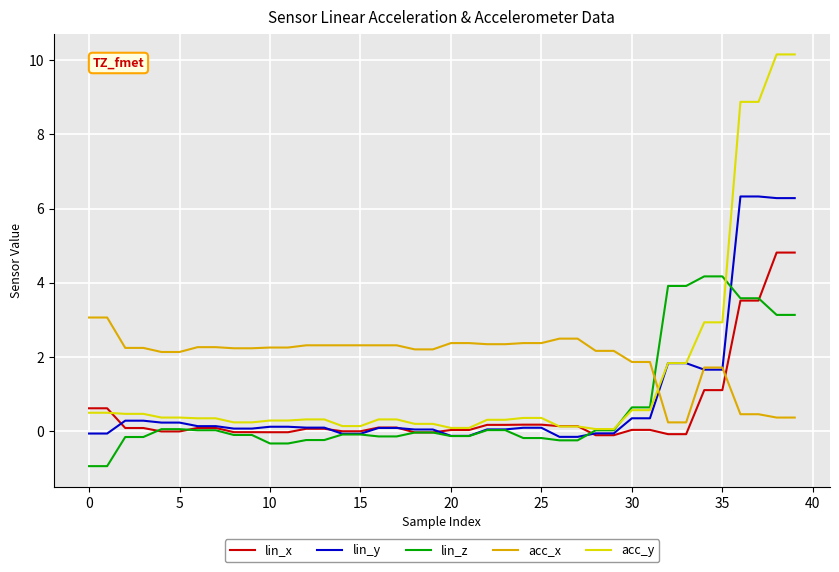

Which series has the largest total across all categories?

acc_x